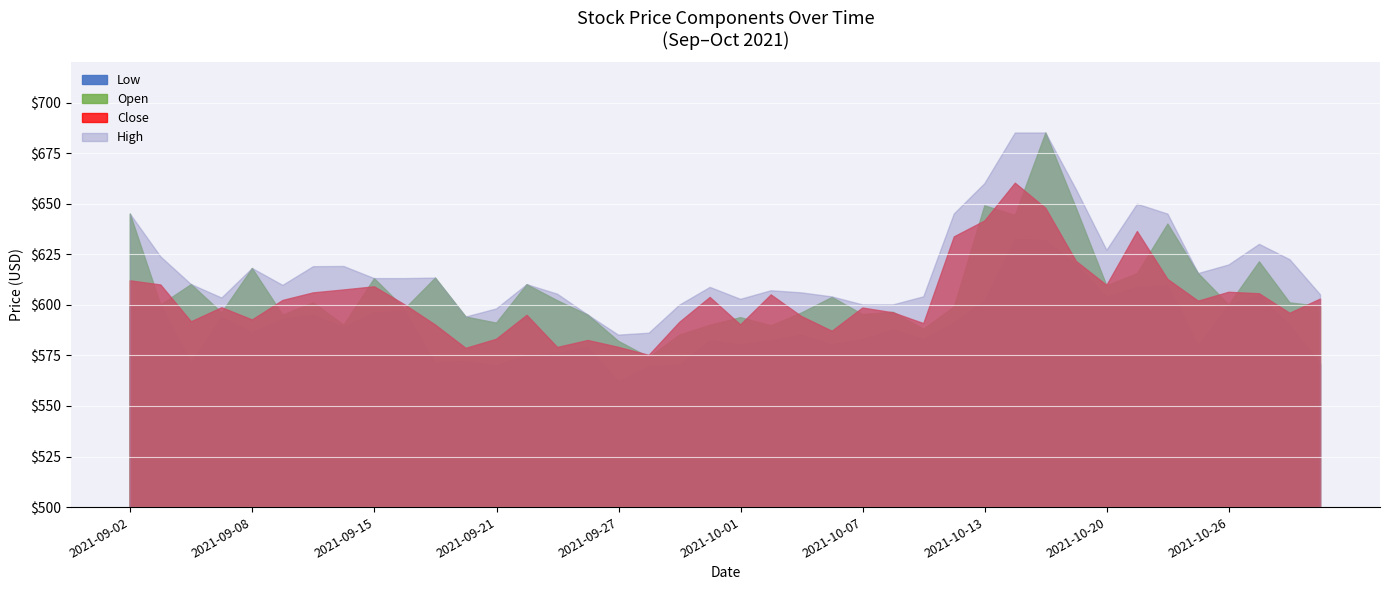

What position from the left is 2021-09-09?

6